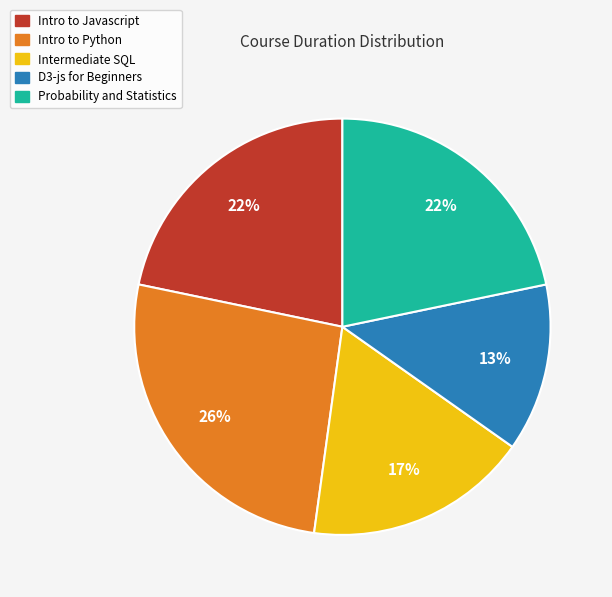

Which has a higher value, Intro to Javascript or D3-js for Beginners?

Intro to Javascript